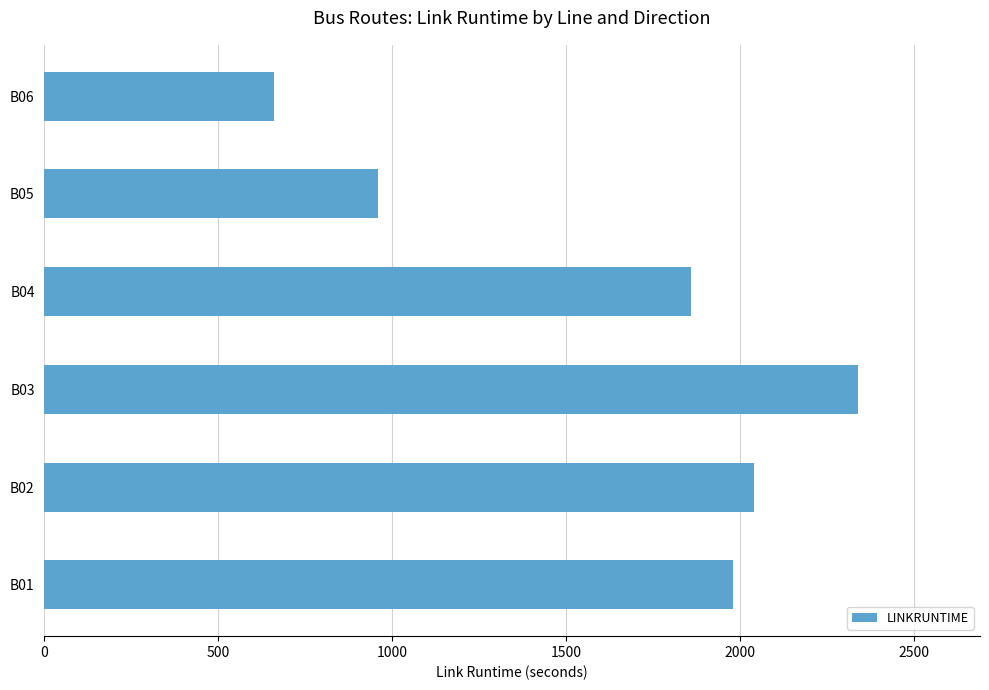

Reading bottom to top, list all the values displayed in this chart.

1980	2040	2340	1860	960	660